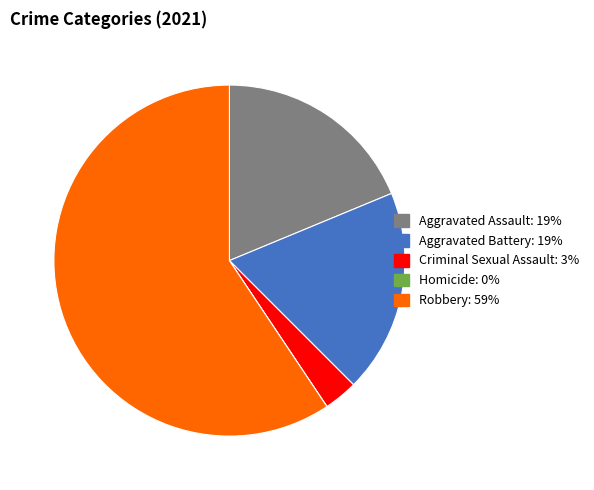

Is it true that Robbery: 59% is 59% of the pie?

True